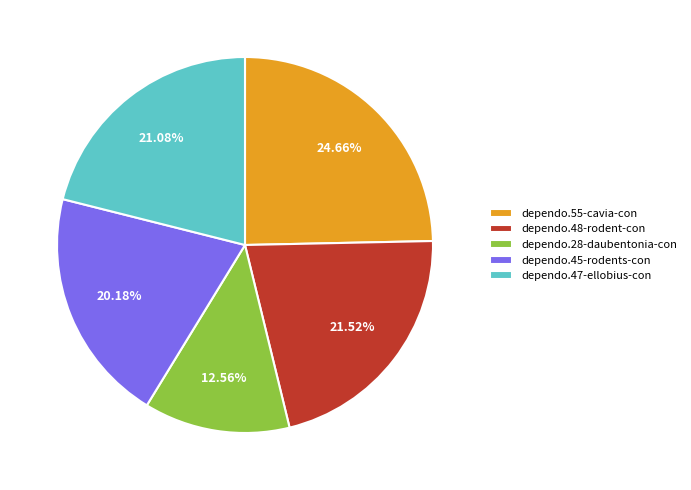

What portion of the pie excludes dependo.45-rodents-con?

79.8%